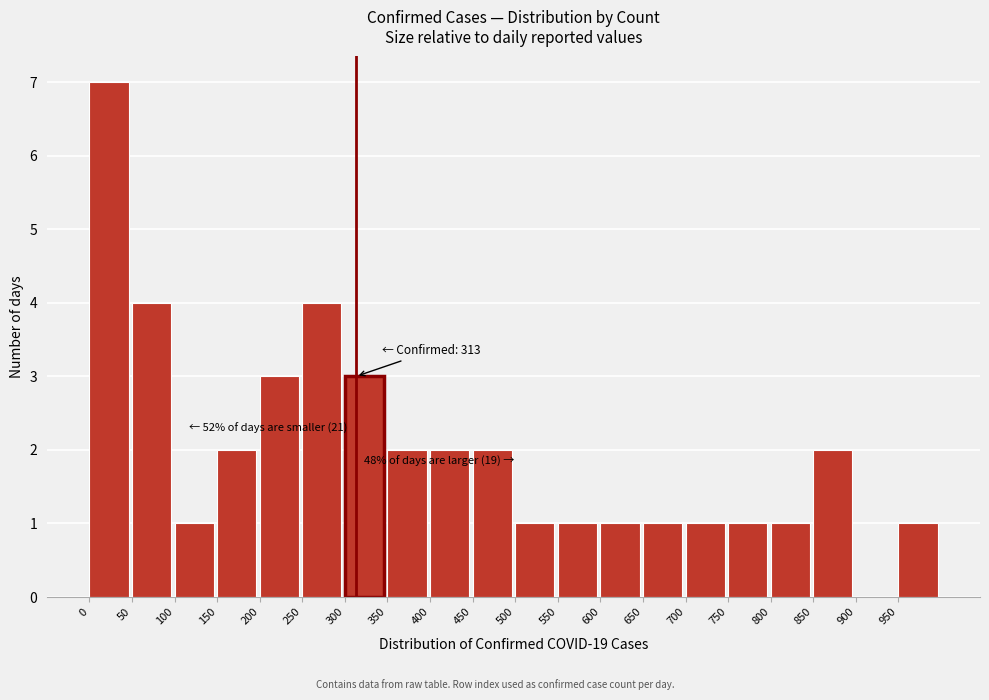

Which range on the x-axis has the tallest bar?

0 to 50